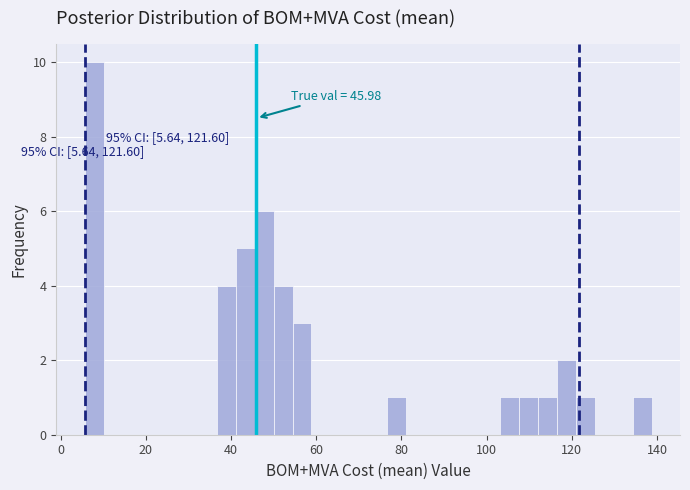

Around what value on the x-axis is the tallest bar? Give the approximate position of its centre, as read against the axis.

8